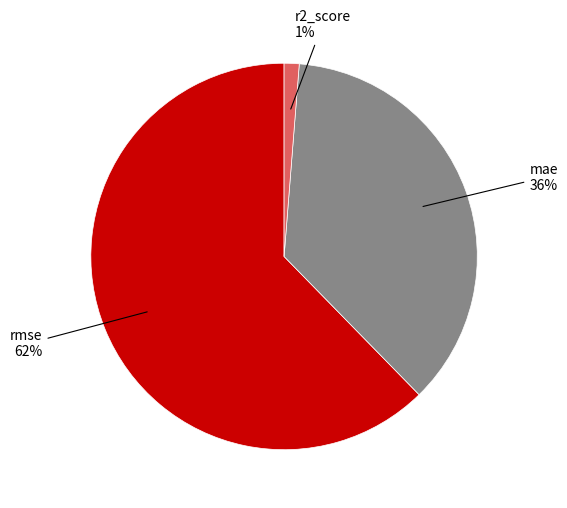

What is the majority slice?

rmse